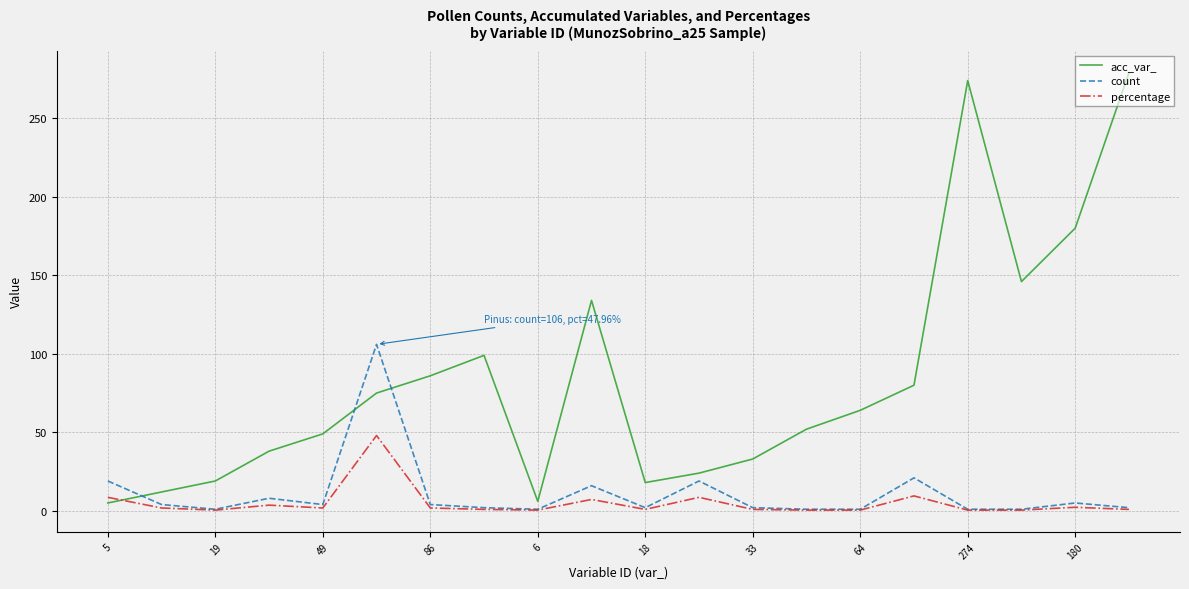

Which series has the largest range (max minus min)?

acc_var_